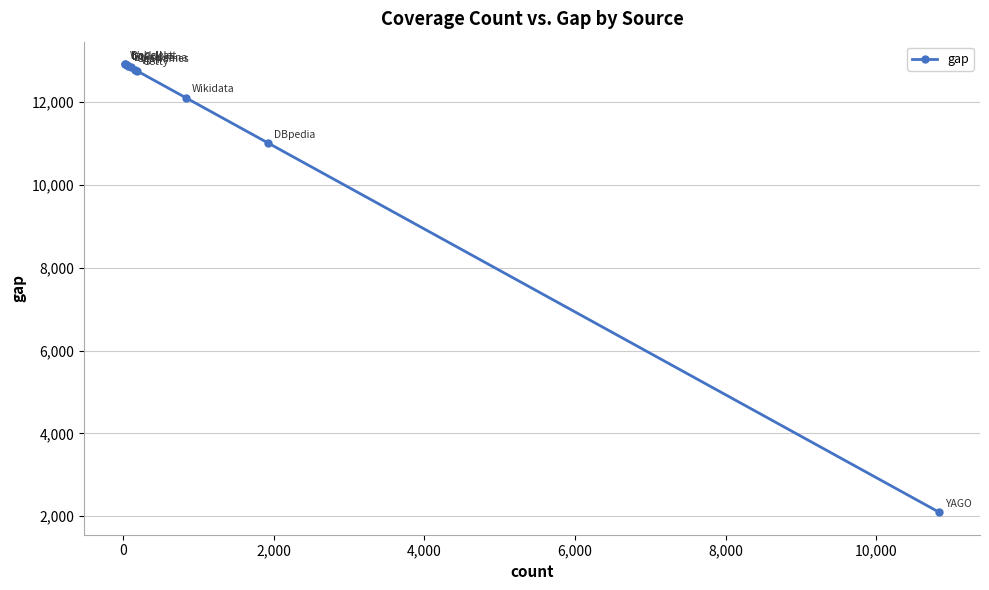

What is the minimum value shown in the chart?

2096